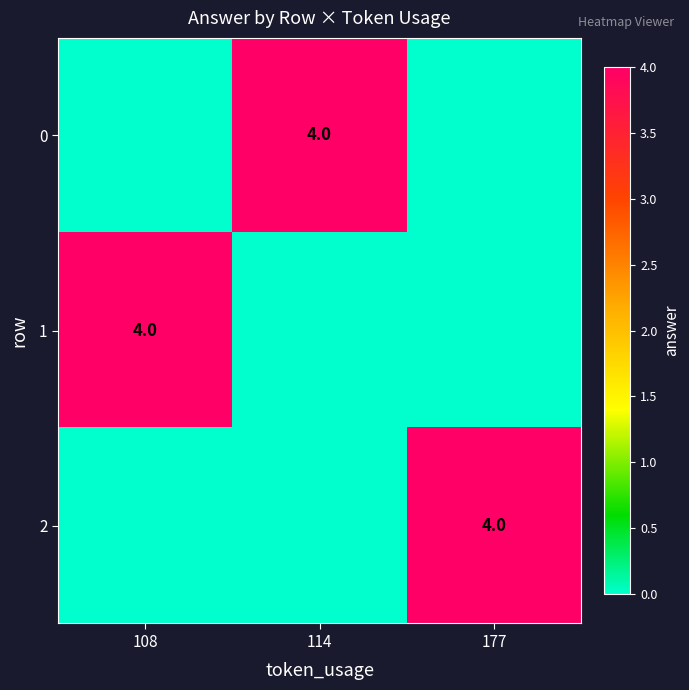

Count the number of data series in this chart.

3